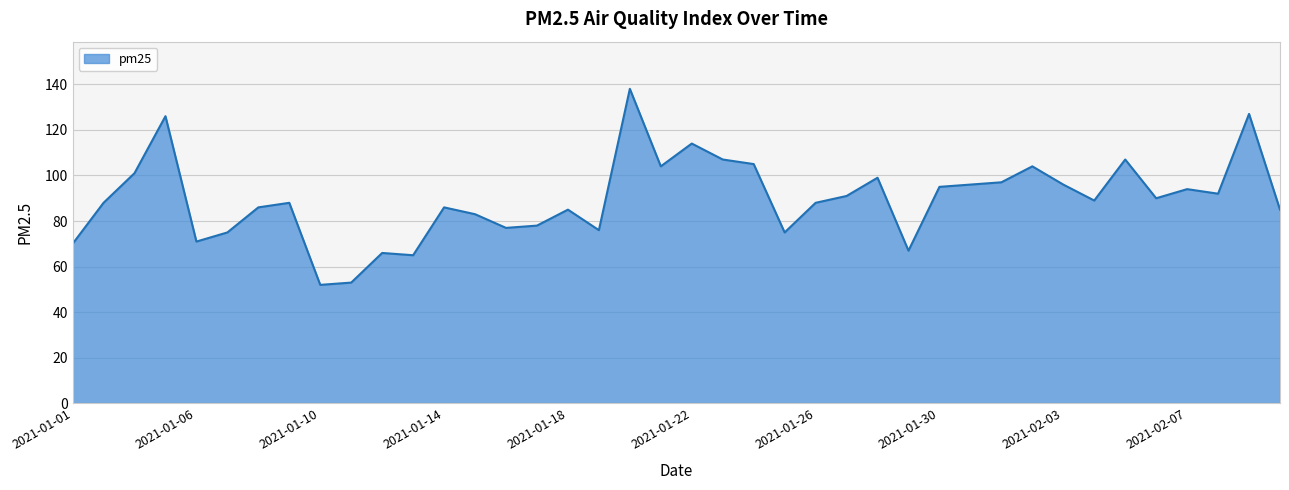

What is the difference between the maximum and minimum values?

86